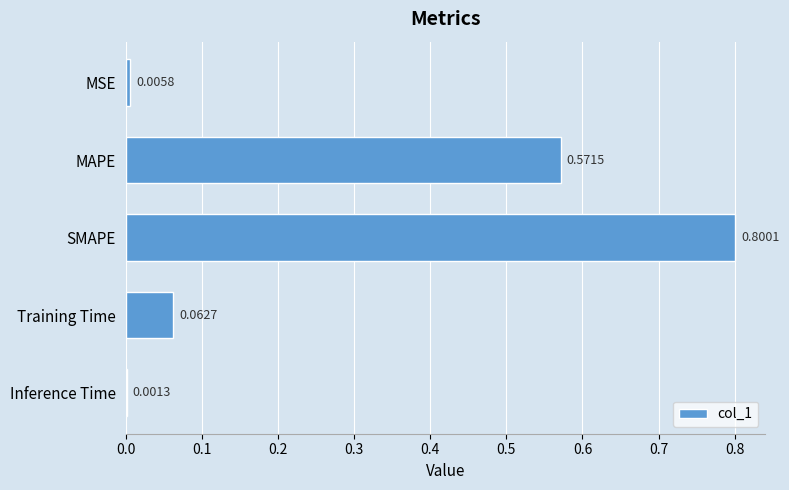

Which has a higher value, Inference Time or SMAPE?

SMAPE